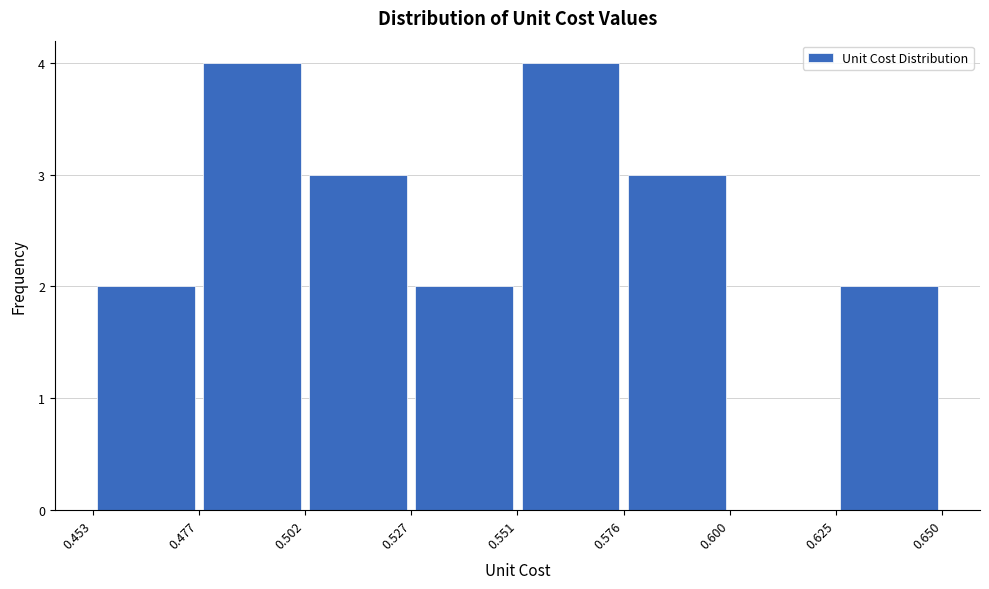

Reading left to right, transcribe this chart: for each bar, give the range it covers on the x-axis and its height. The values are not printed on the chart, so give them approximately, as read against the axis.

0.453 to 0.477: 2
0.477 to 0.502: 4
0.502 to 0.527: 3
0.527 to 0.551: 2
0.551 to 0.576: 4
0.576 to 0.600: 3
0.600 to 0.625: 0
0.625 to 0.650: 2